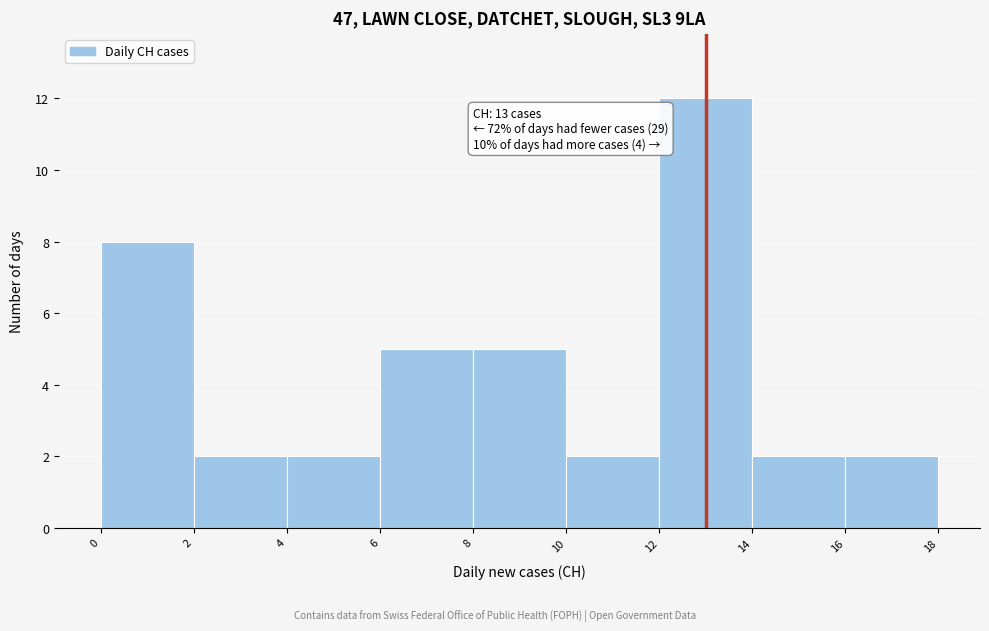

Which range on the x-axis has the tallest bar?

12 to 14